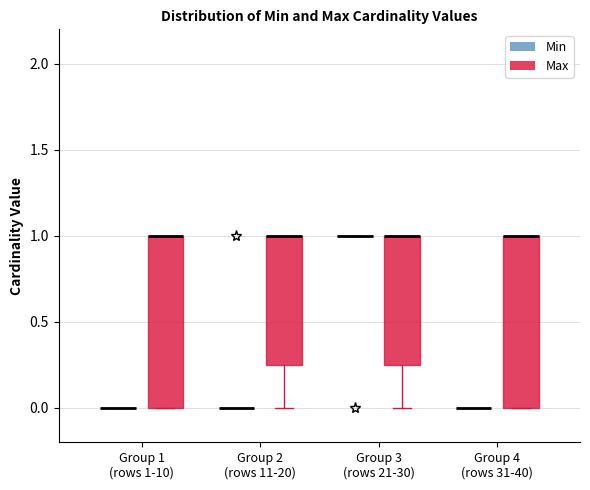

Reading left to right, read every box against the y-axis: the position of its median line, the range the box covers, and the ends of its whiskers. The values are not printed on the chart, so give them approximately, as read against the axis.

Group 1 (rows 1-10) (Min): box collapsed to a line at 0.00, whiskers 0.00 to 0.00
Group 1 (rows 1-10) (Max): median 1.00 (drawn on the box's upper edge), box 0.00 to 1.00, whiskers 0.00 to 1.00
Group 2 (rows 11-20) (Min): box collapsed to a line at 0.00, whiskers 0.00 to 0.00
Group 2 (rows 11-20) (Max): median 1.00 (drawn on the box's upper edge), box 0.25 to 1.00, whiskers 0.00 to 1.00
Group 3 (rows 21-30) (Min): box collapsed to a line at 1.00, whiskers 1.00 to 1.00
Group 3 (rows 21-30) (Max): median 1.00 (drawn on the box's upper edge), box 0.25 to 1.00, whiskers 0.00 to 1.00
Group 4 (rows 31-40) (Min): box collapsed to a line at 0.00, whiskers 0.00 to 0.00
Group 4 (rows 31-40) (Max): median 1.00 (drawn on the box's upper edge), box 0.00 to 1.00, whiskers 0.00 to 1.00